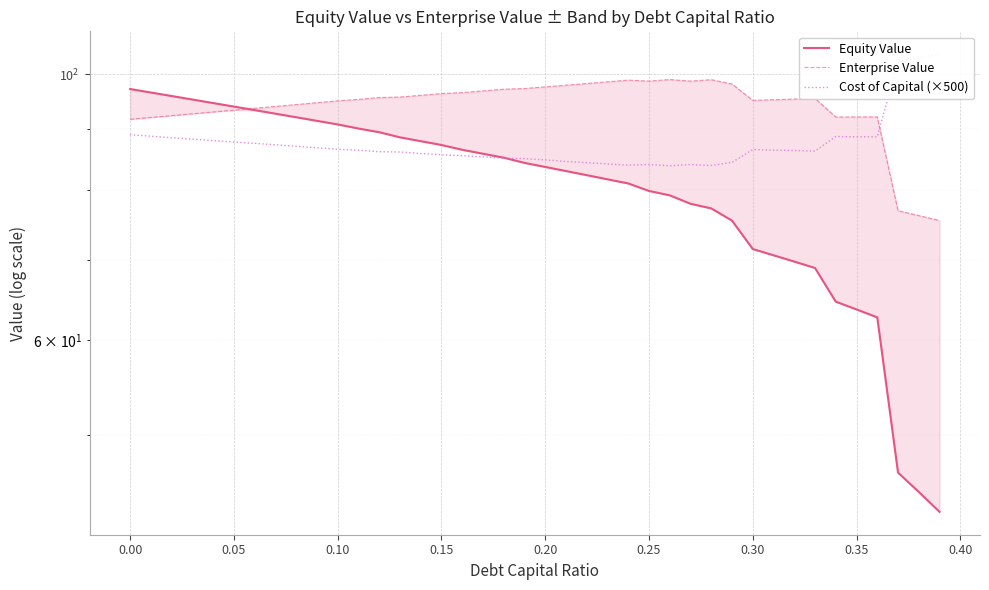

True or false: Cost of Capital (×500) has more than 0 interior local peaks.

True